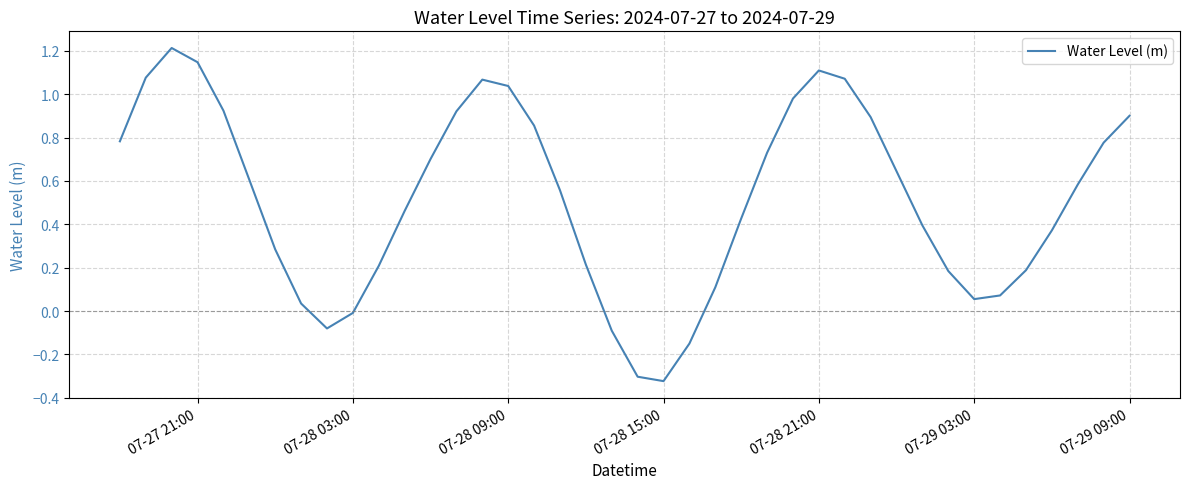

What is the difference between the maximum and minimum values?

1.5